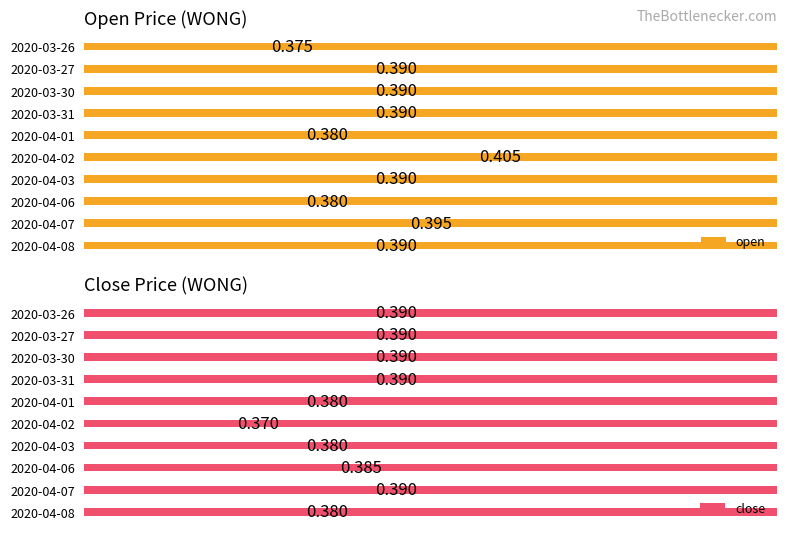

What is the minimum value for close?

0.4